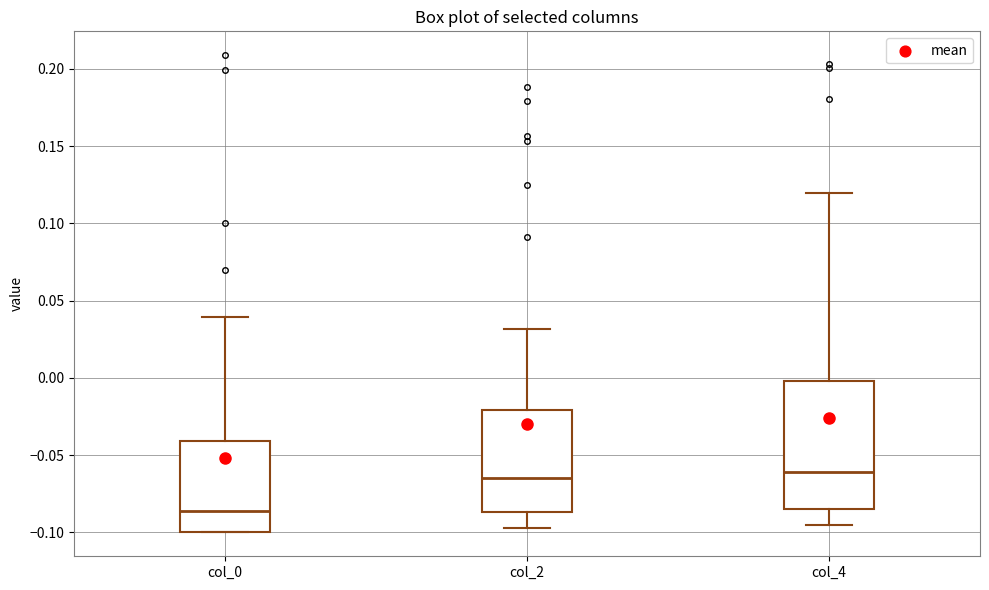

Reading left to right, read every box against the y-axis: the position of its median line, the range the box covers, and the ends of its whiskers. The values are not printed on the chart, so give them approximately, as read against the axis.

col_0: median -0.085, box -0.100 to -0.040, whiskers -0.100 to 0.040
col_2: median -0.065, box -0.085 to -0.020, whiskers -0.095 to 0.030
col_4: median -0.060, box -0.085 to 0.000, whiskers -0.095 to 0.120